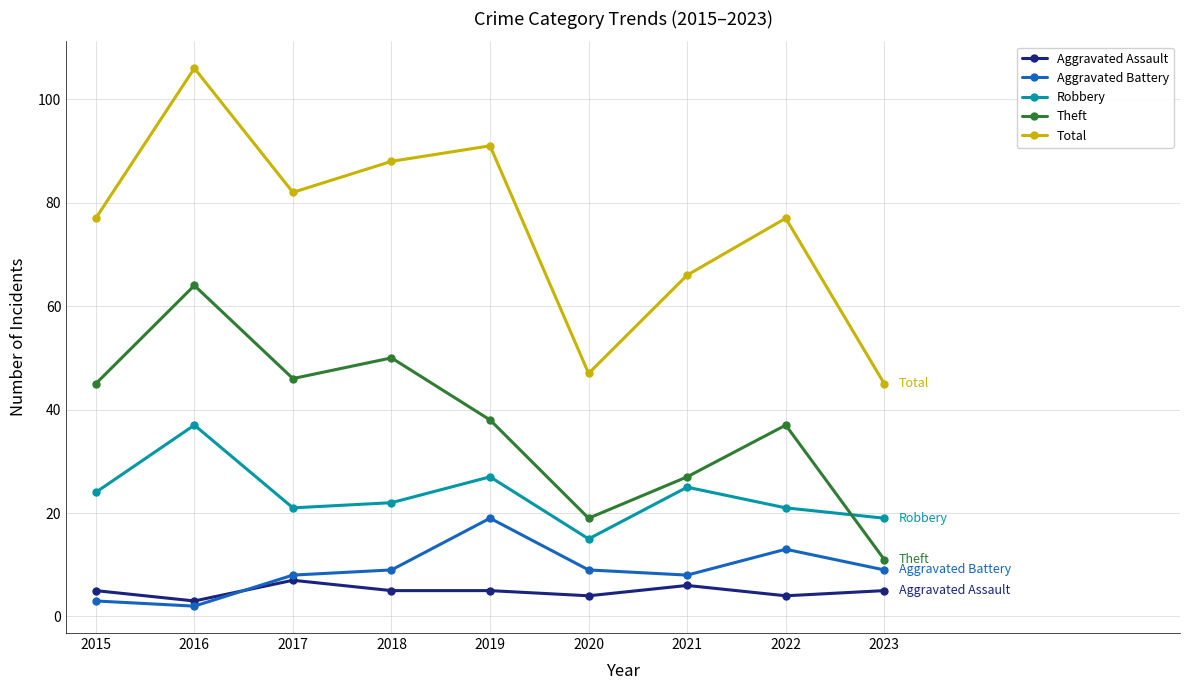

What is the value of the Robbery point at the 8th from the left?

21